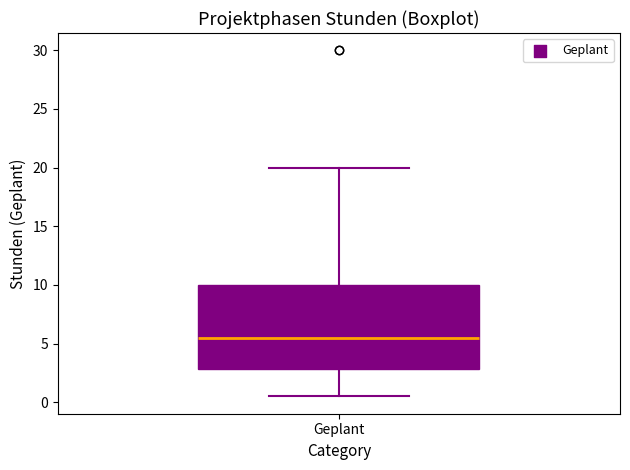

Transcribe this box plot: give where the median line is, the range the box spans, and where the two whiskers end, as read against the y-axis. The values are not printed on the chart, so give them approximately, as read against the axis.

median 5.5, box 3.0 to 10.0, whiskers 0.5 to 20.0